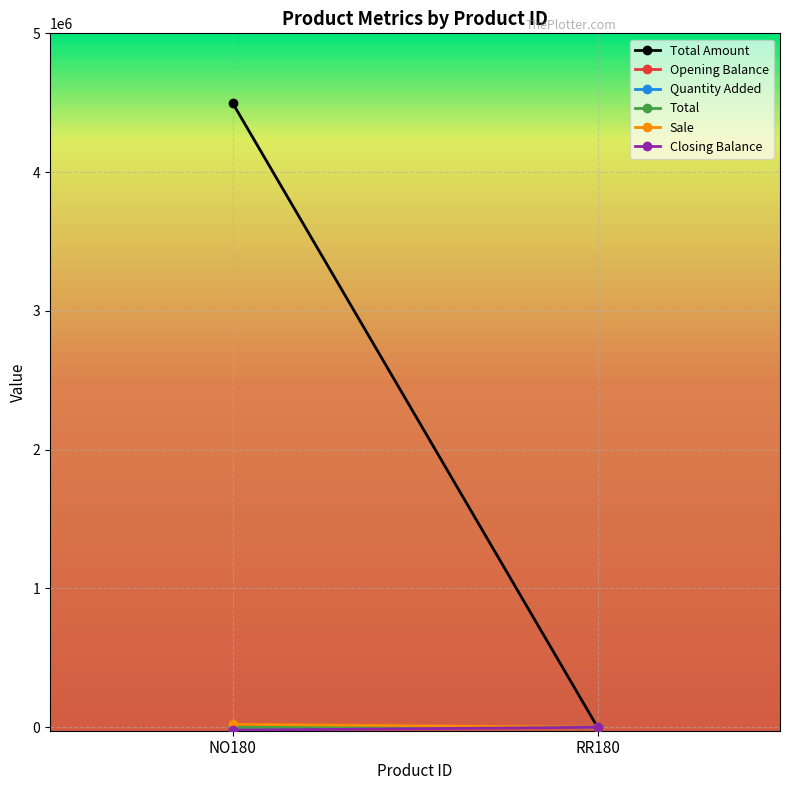

At how many categories does at least one series exceed 916013?

1